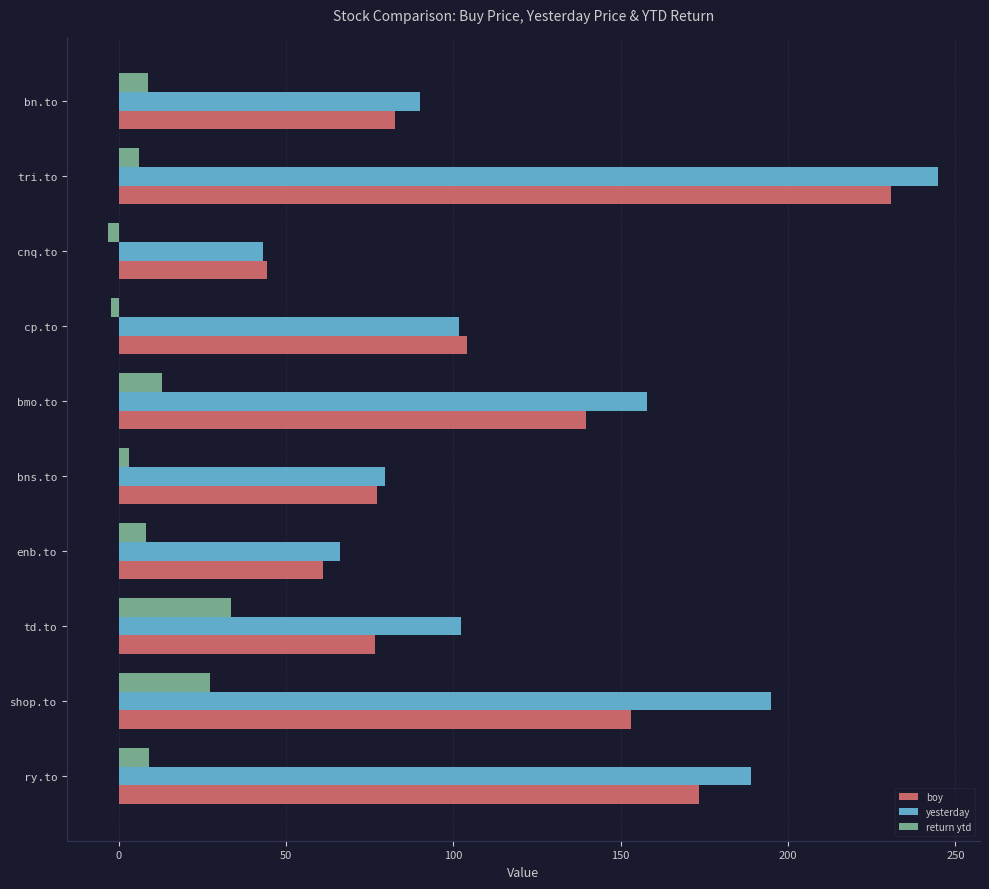

What is the lowest value of the yesterday series?

43.0